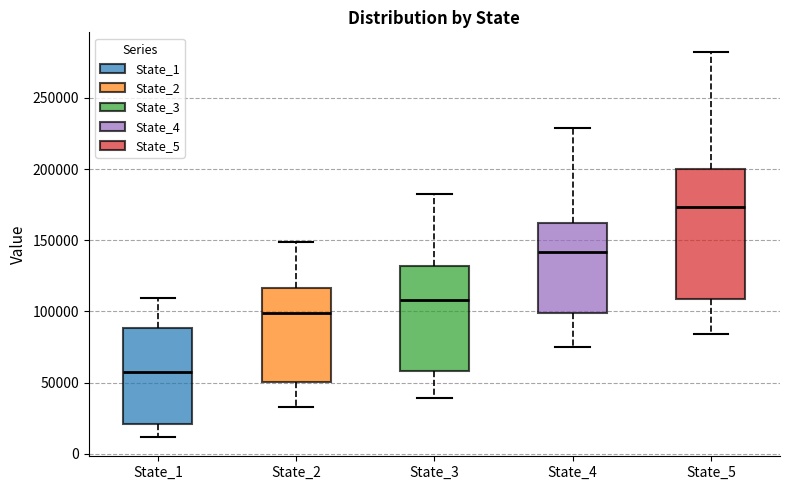

Which box's median line is the lowest?

State_1